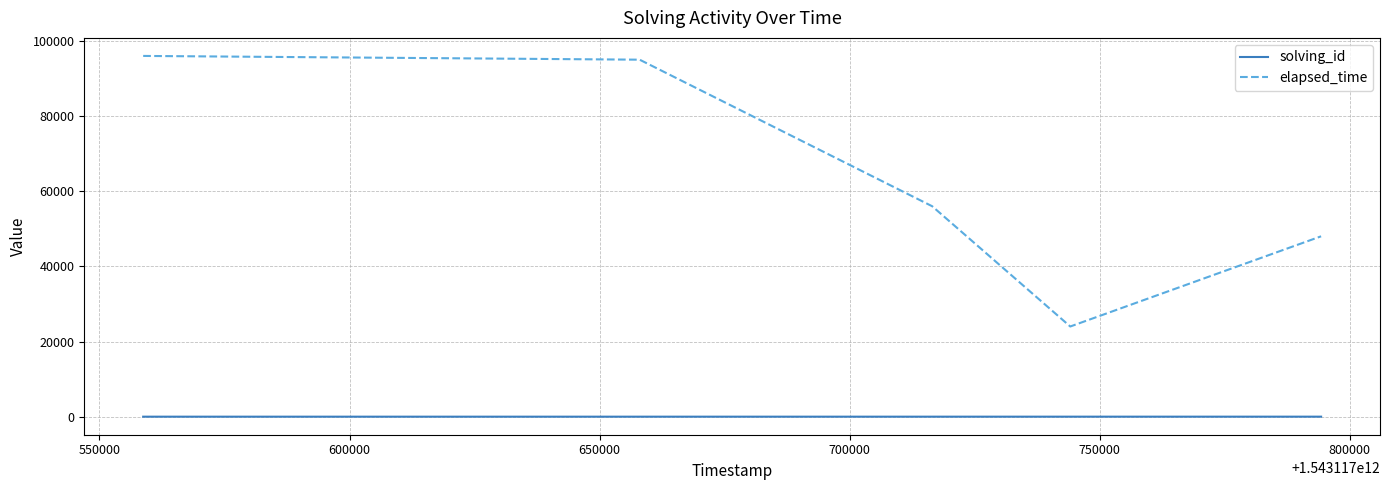

Which series has the widest spread of values?

elapsed_time